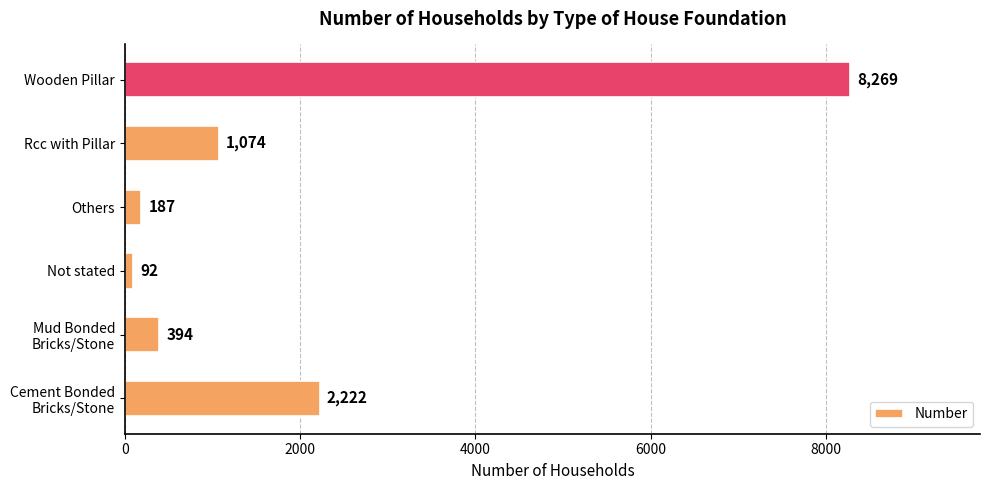

Between Not stated and Rcc with Pillar, which is larger?

Rcc with Pillar